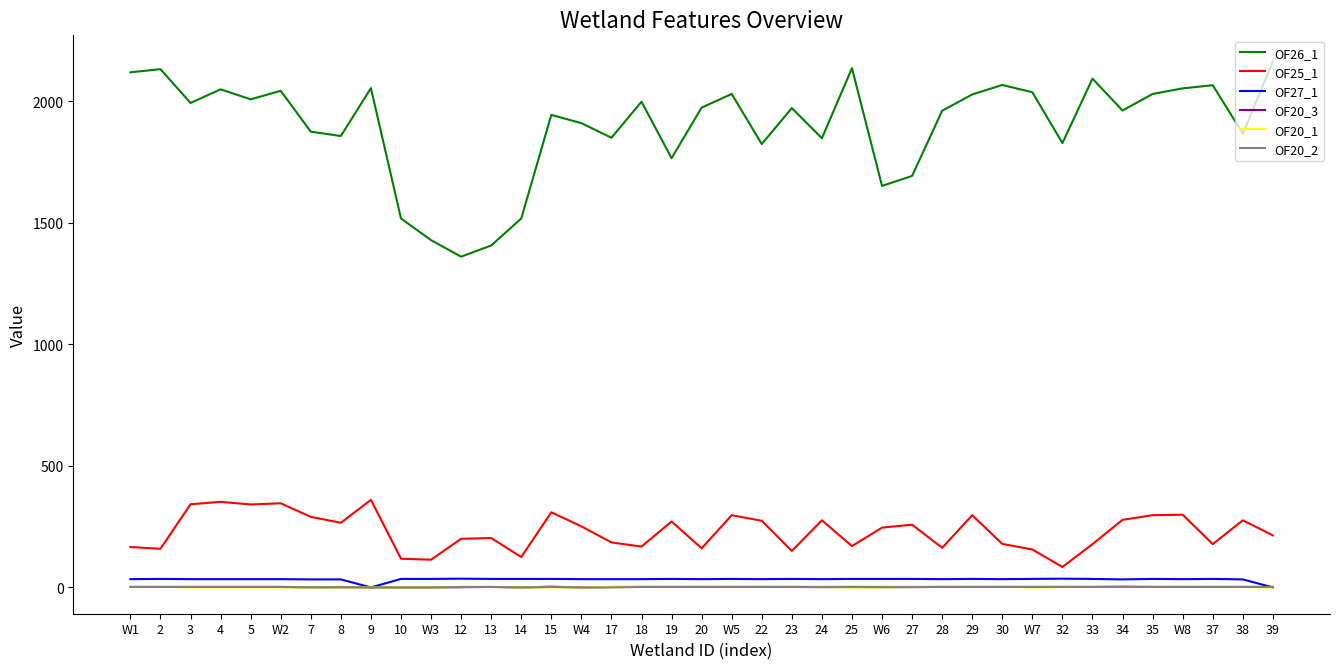

True or false: OF26_1 and OF25_1 cross at least once.

False